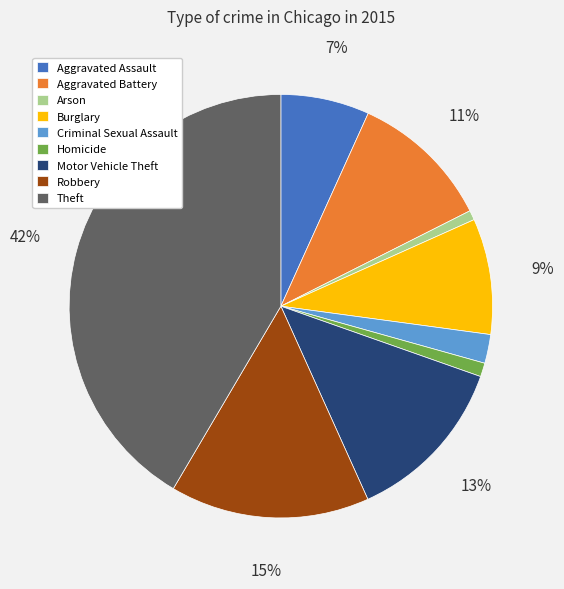

What is the ratio of the value at Theft to the value at Burglary?

4.7